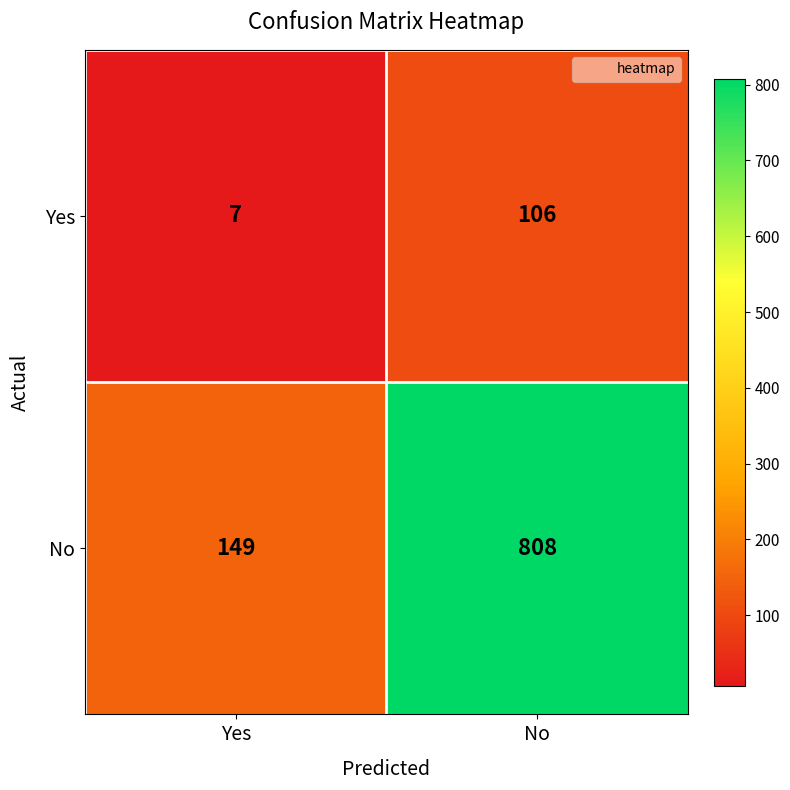

What is the sum of the Yes values at No and Yes?

113